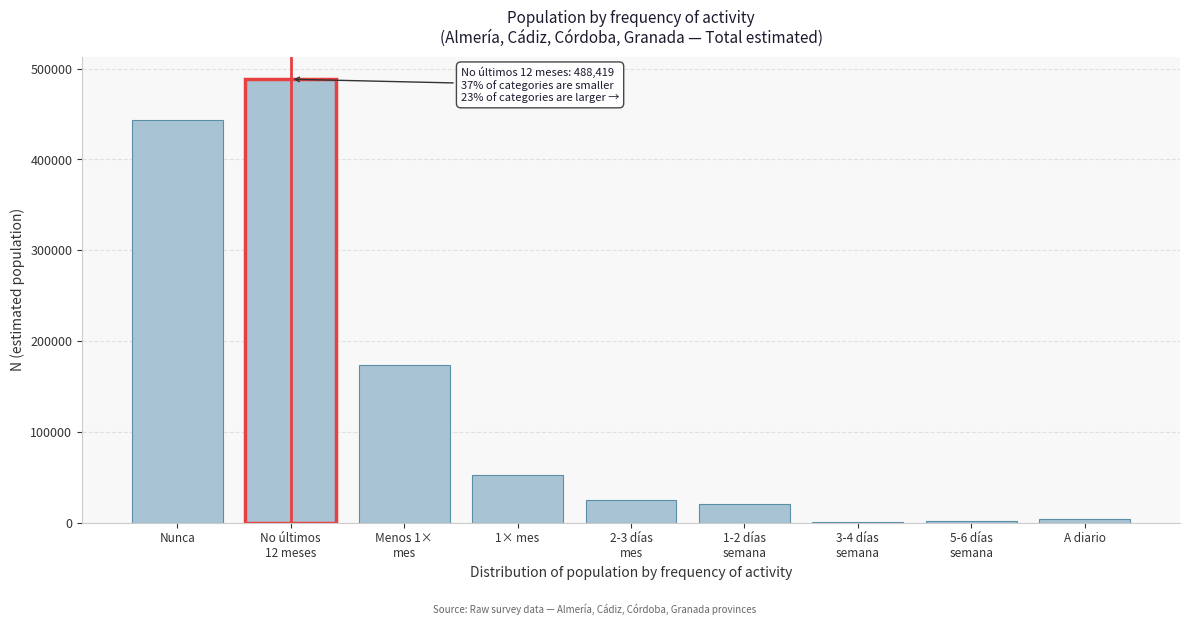

What is the sum of all values?

1211464